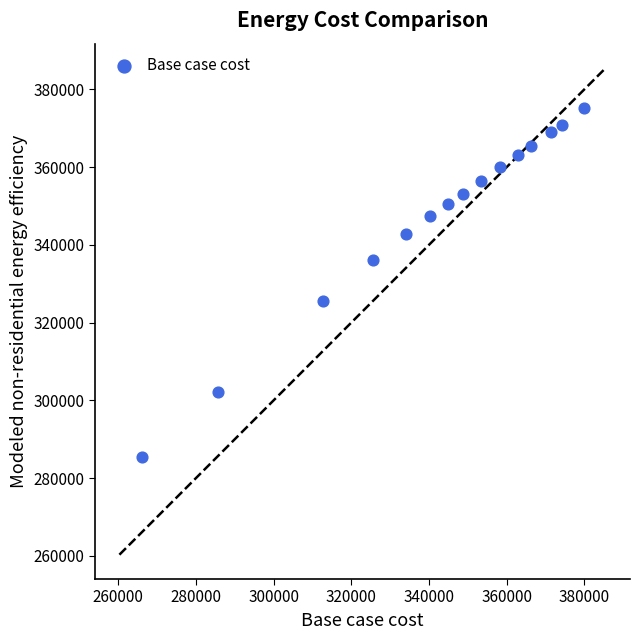

What is the range of Y values (max minus min)?

89585.9